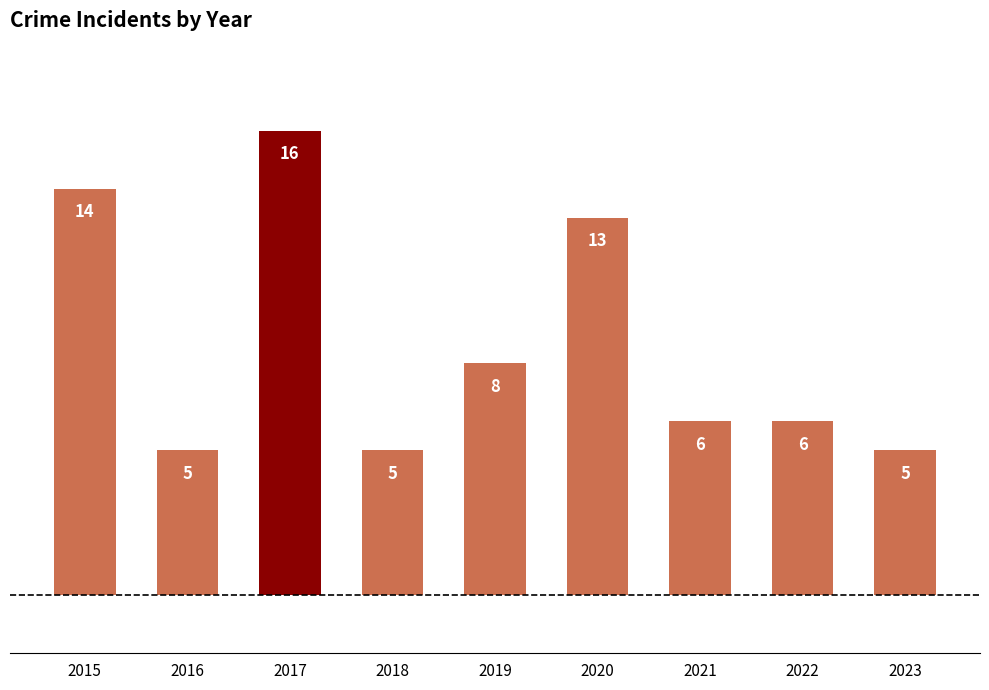

Reading left to right, what are all the values shown in this chart?

2015=14	2016=5	2017=16	2018=5	2019=8	2020=13	2021=6	2022=6	2023=5